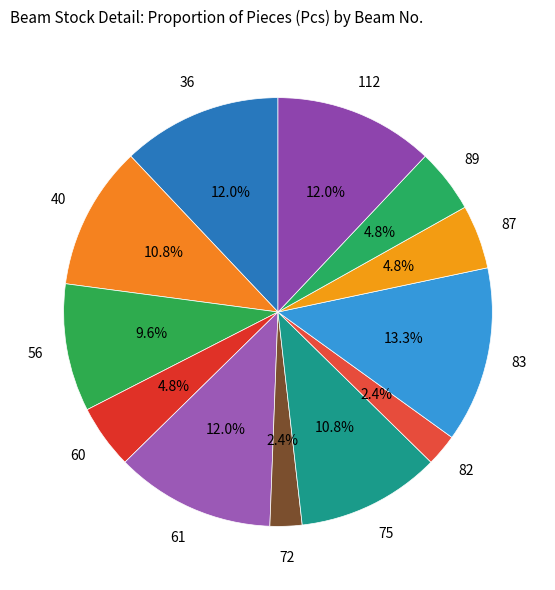

Count the number of slices in the pie.

12